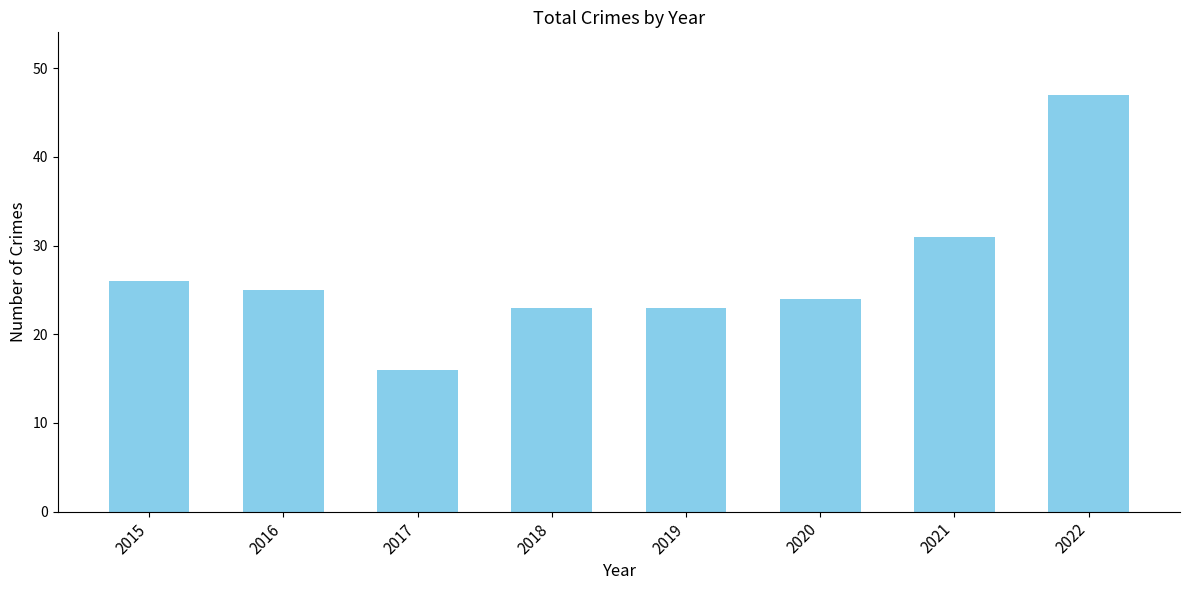

The value at 2021 is 51. True or false?

False